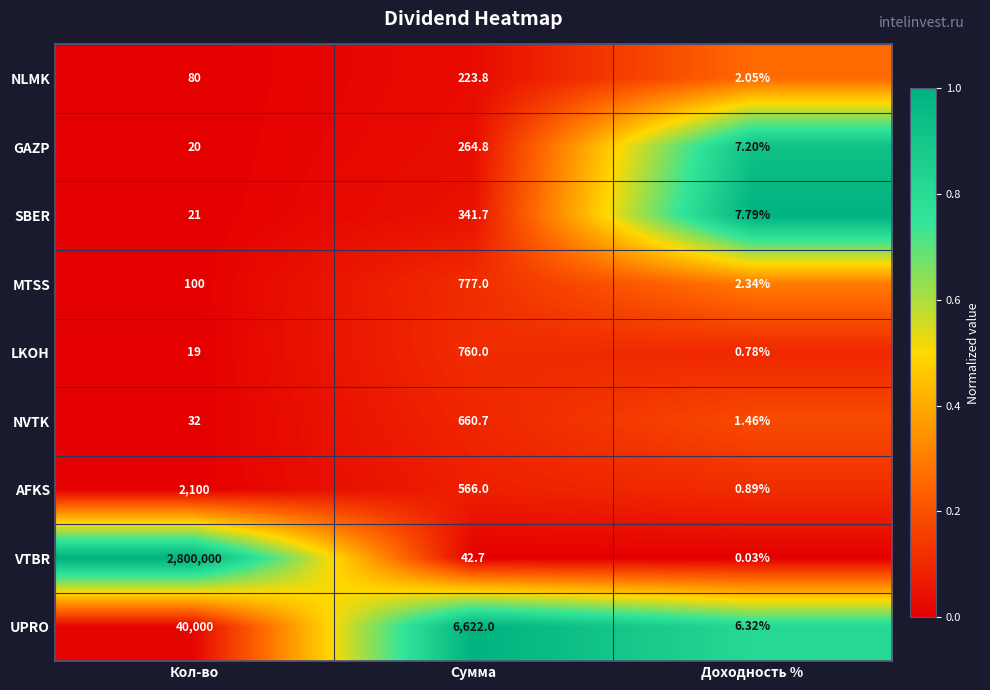

At Сумма, list the series in order from smallest to largest.

VTBR, NLMK, GAZP, SBER, AFKS, NVTK, LKOH, MTSS, UPRO